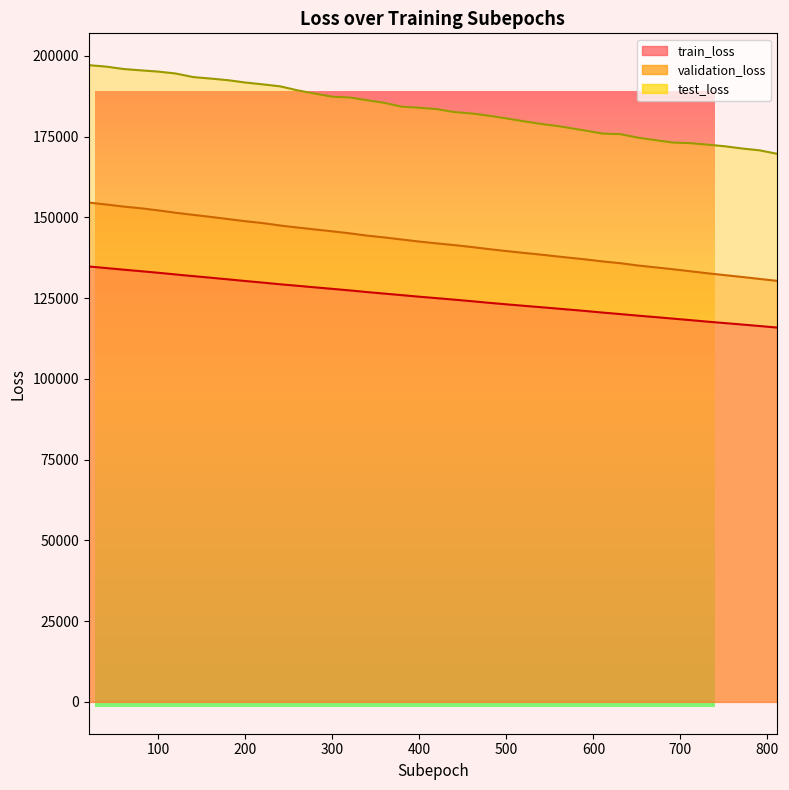

At how many categories does at least one series exceed 121658?

40